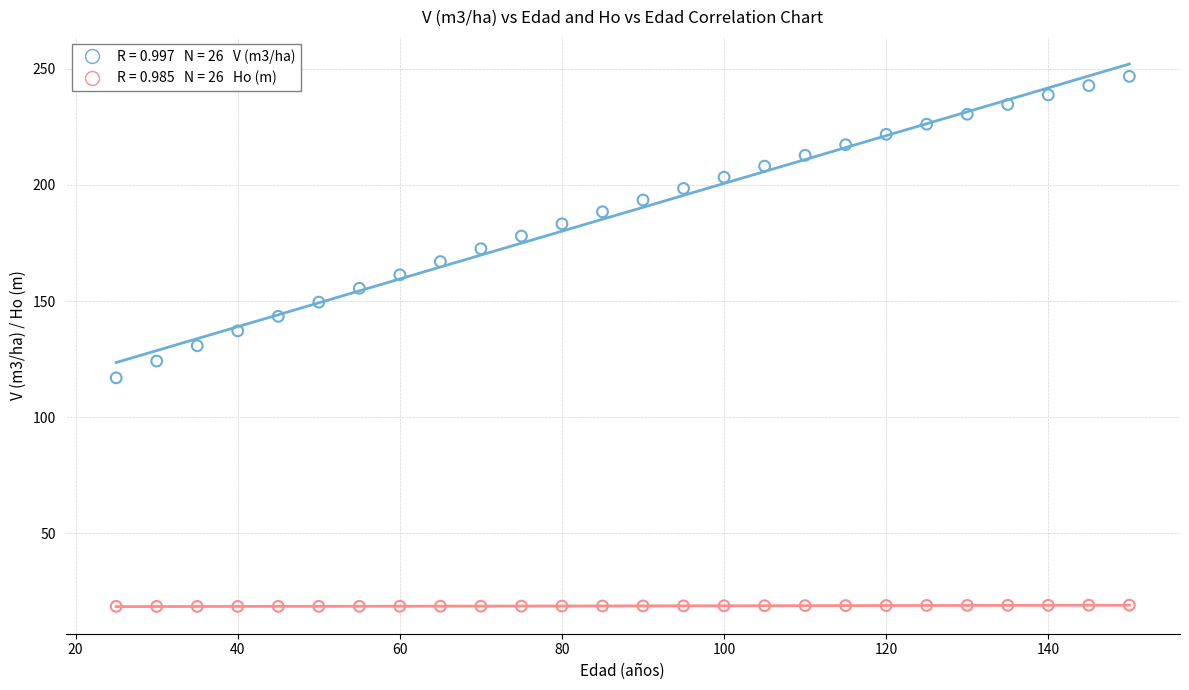

Across all data points, what is the range of X values (max minus min)?

125.0